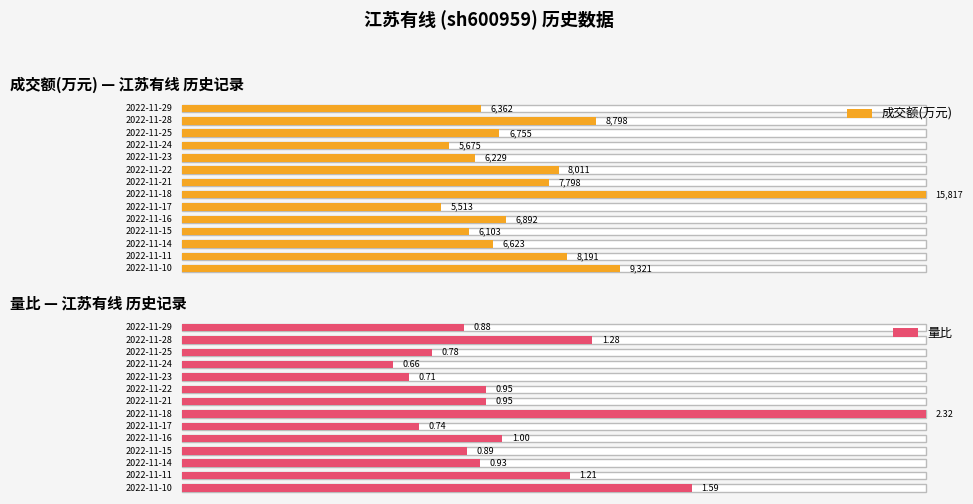

What are all the series names shown in the legend?

成交额(万元), 量比